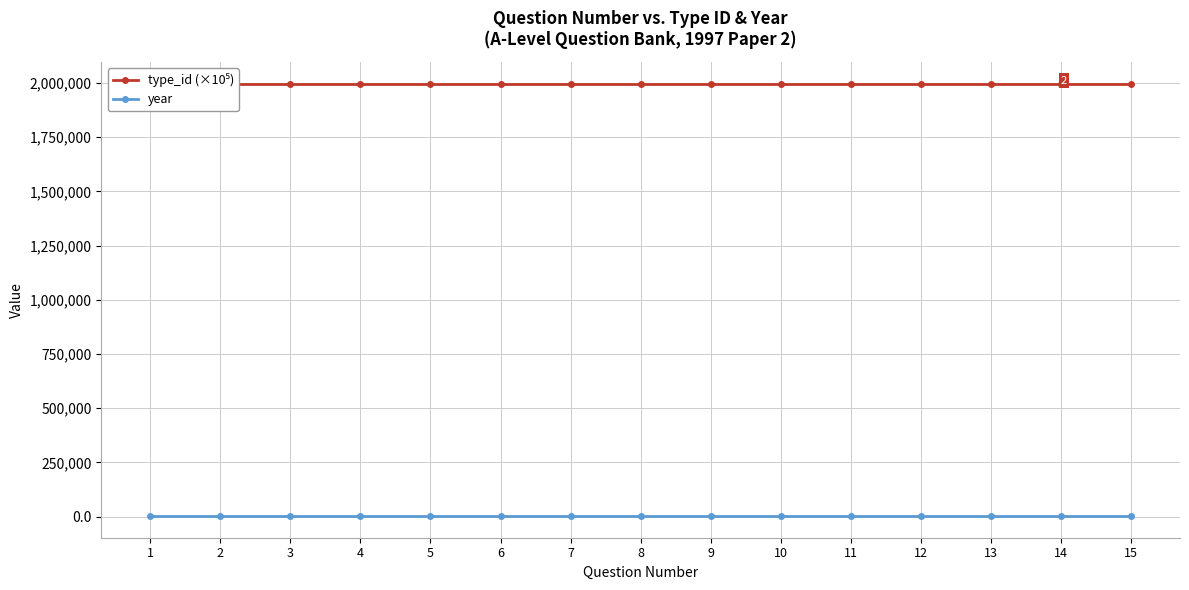

True or false: year and type_id (×10⁵) intersect in this chart.

False